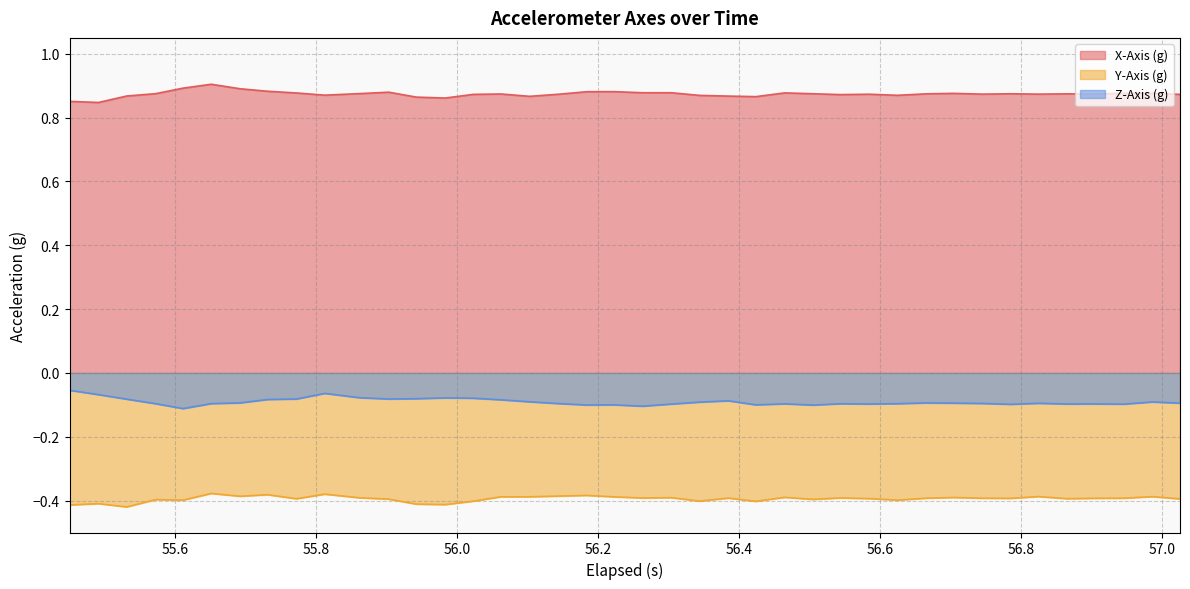

List the series in order of their peak value, lowest first.

Y-Axis (g), Z-Axis (g), X-Axis (g)